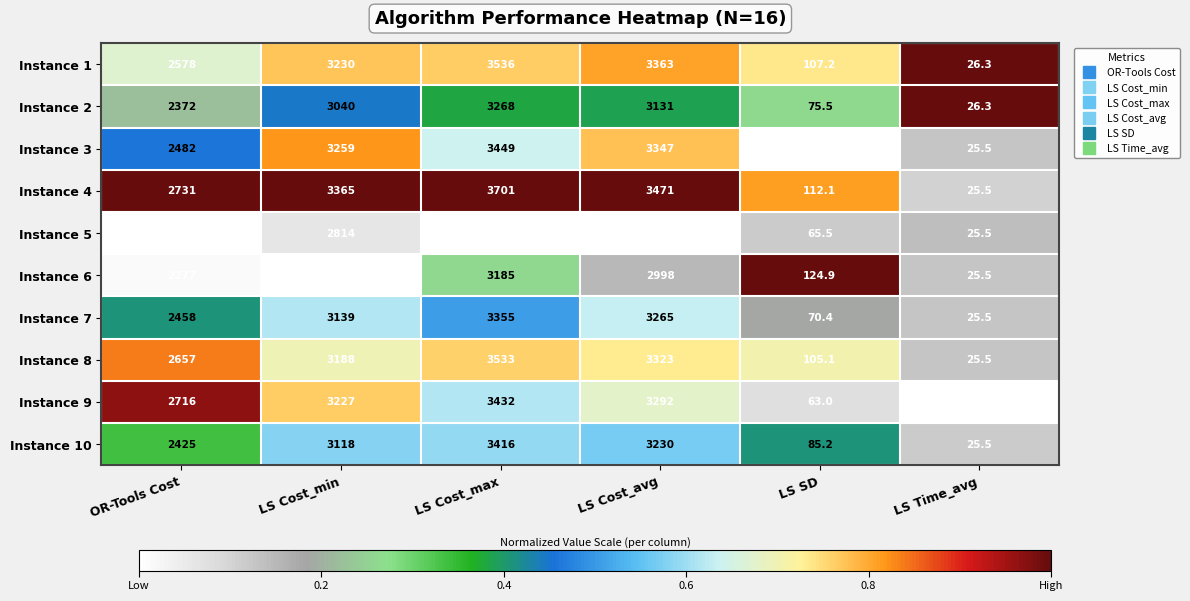

What is the smallest value displayed?

25.4